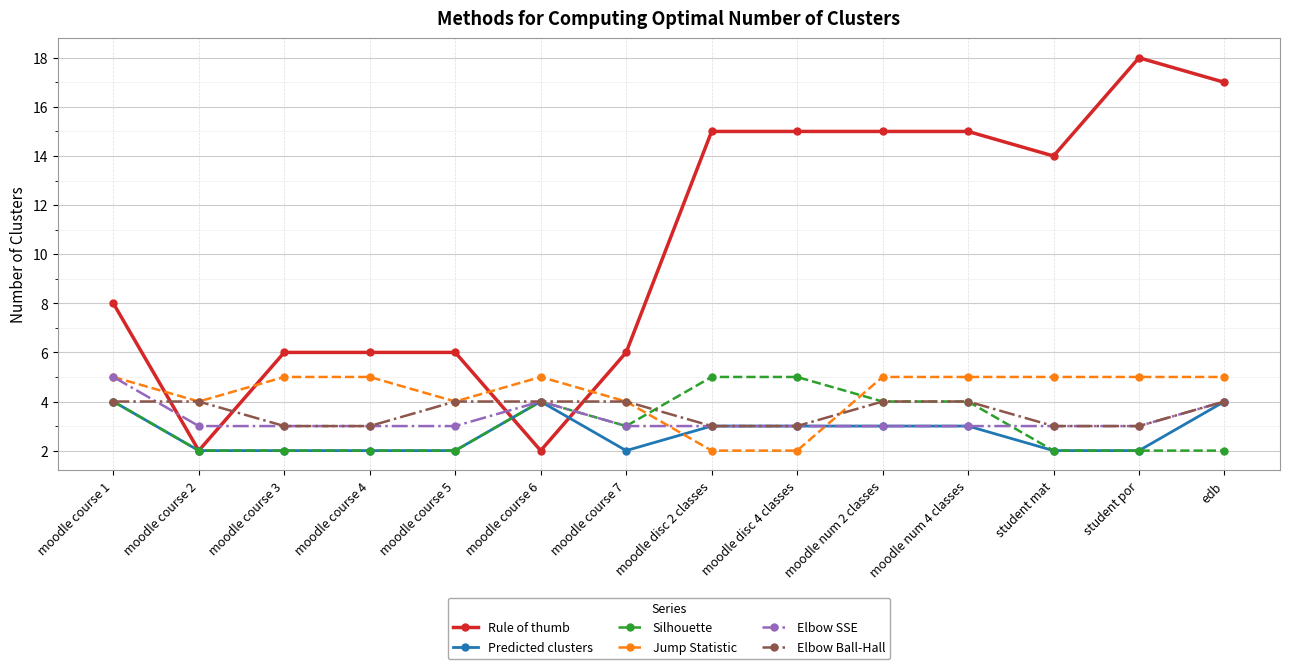

Reading left to right, extract all data points from this chart.

Rule of thumb: moodle course 1=8	moodle course 2=2	moodle course 3=6	moodle course 4=6	moodle course 5=6	moodle course 6=2	moodle course 7=6	moodle disc 2 classes=15	moodle disc 4 classes=15	moodle num 2 classes=15	moodle num 4 classes=15	student mat=14	student por=18	edb=17
Predicted clusters: moodle course 1=4	moodle course 2=2	moodle course 3=2	moodle course 4=2	moodle course 5=2	moodle course 6=4	moodle course 7=2	moodle disc 2 classes=3	moodle disc 4 classes=3	moodle num 2 classes=3	moodle num 4 classes=3	student mat=2	student por=2	edb=4
Silhouette: moodle course 1=4	moodle course 2=2	moodle course 3=2	moodle course 4=2	moodle course 5=2	moodle course 6=4	moodle course 7=3	moodle disc 2 classes=5	moodle disc 4 classes=5	moodle num 2 classes=4	moodle num 4 classes=4	student mat=2	student por=2	edb=2
Jump Statistic: moodle course 1=5	moodle course 2=4	moodle course 3=5	moodle course 4=5	moodle course 5=4	moodle course 6=5	moodle course 7=4	moodle disc 2 classes=2	moodle disc 4 classes=2	moodle num 2 classes=5	moodle num 4 classes=5	student mat=5	student por=5	edb=5
Elbow SSE: moodle course 1=5	moodle course 2=3	moodle course 3=3	moodle course 4=3	moodle course 5=3	moodle course 6=4	moodle course 7=3	moodle disc 2 classes=3	moodle disc 4 classes=3	moodle num 2 classes=3	moodle num 4 classes=3	student mat=3	student por=3	edb=4
Elbow Ball-Hall: moodle course 1=4	moodle course 2=4	moodle course 3=3	moodle course 4=3	moodle course 5=4	moodle course 6=4	moodle course 7=4	moodle disc 2 classes=3	moodle disc 4 classes=3	moodle num 2 classes=4	moodle num 4 classes=4	student mat=3	student por=3	edb=4